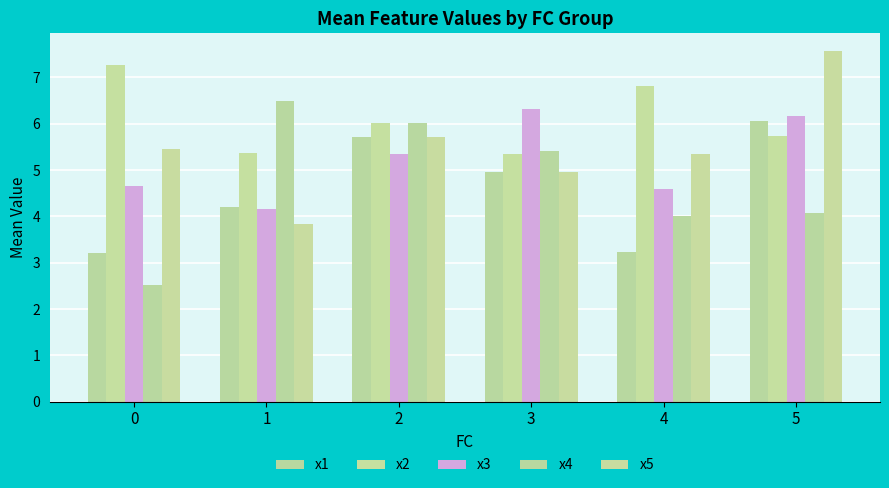

Reading left to right, list all the values displayed in this chart.

x1: 3.2	4.2	5.7	5.0	3.2	6.1
x2: 7.3	5.4	6.0	5.4	6.8	5.7
x3: 4.7	4.2	5.3	6.3	4.6	6.2
x4: 2.5	6.5	6.0	5.4	4.0	4.1
x5: 5.5	3.8	5.7	5.0	5.3	7.6